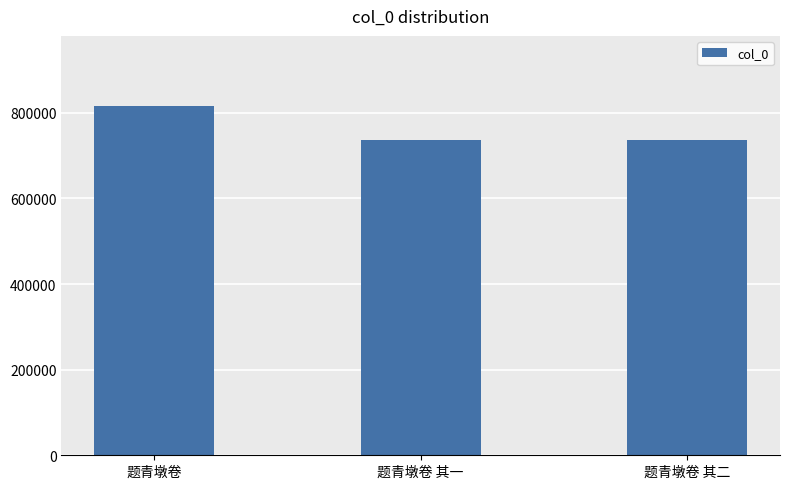

True or false: the data shows 737399 at 题青墩卷 其二.

True